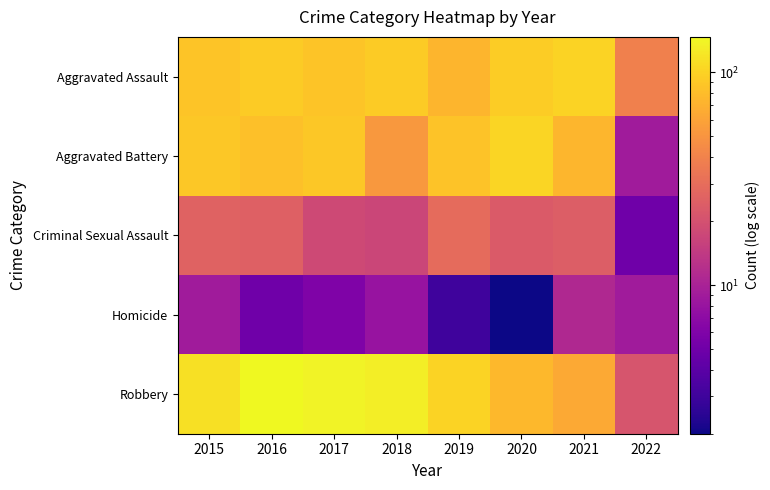

Reading left to right, transcribe all the data shown in this chart.

Aggravated Assault: 2015=86	2016=92	2017=87	2018=92	2019=73	2020=94	2021=100	2022=39
Aggravated Battery: 2015=90	2016=83	2017=90	2018=52	2019=85	2020=102	2021=75	2022=9
Criminal Sexual Assault: 2015=26	2016=25	2017=18	2018=17	2019=29	2020=23	2021=24	2022=5
Homicide: 2015=9	2016=5	2017=6	2018=8	2019=3	2020=2	2021=11	2022=9
Robbery: 2015=115	2016=147	2017=139	2018=131	2019=100	2020=76	2021=64	2022=21